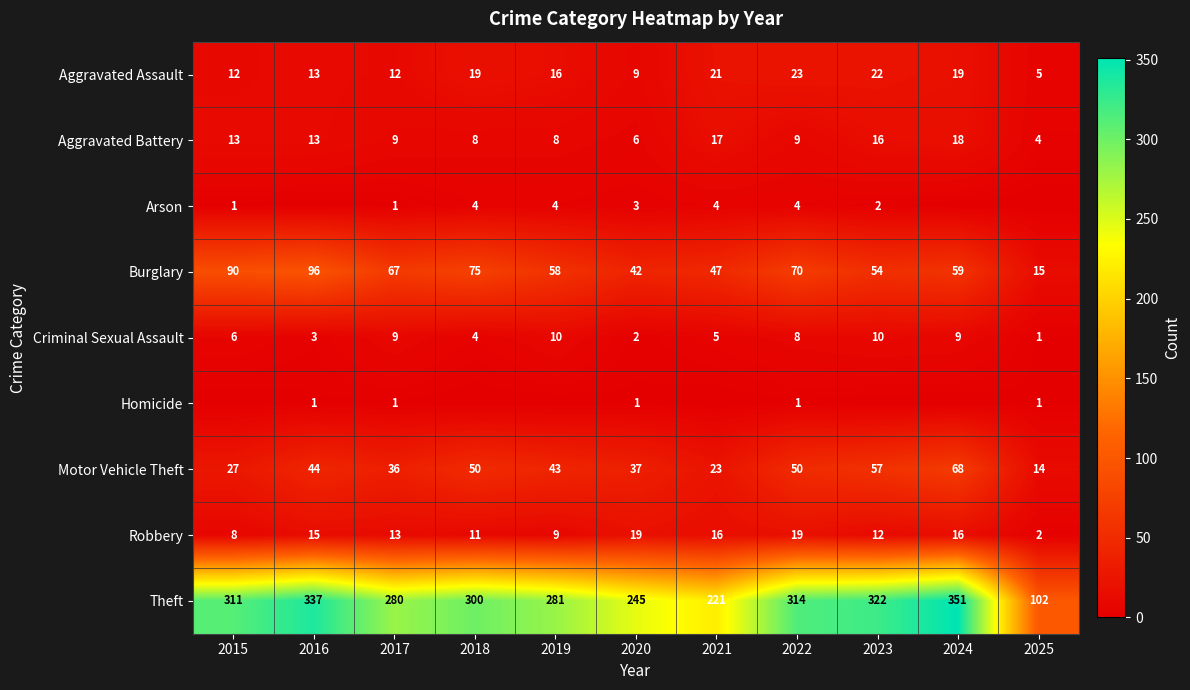

Which label corresponds to the largest value in the chart?

2024